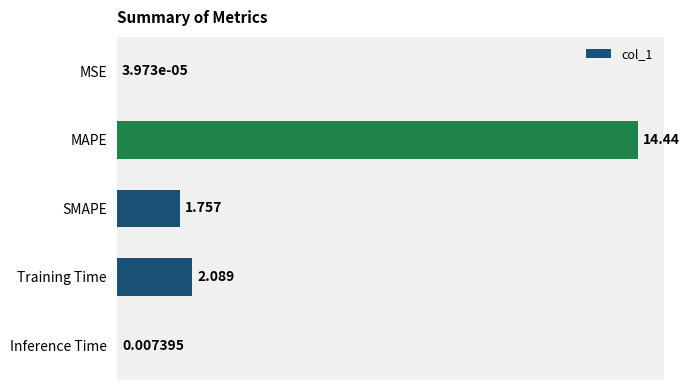

Does the chart contain stacked bars?

No